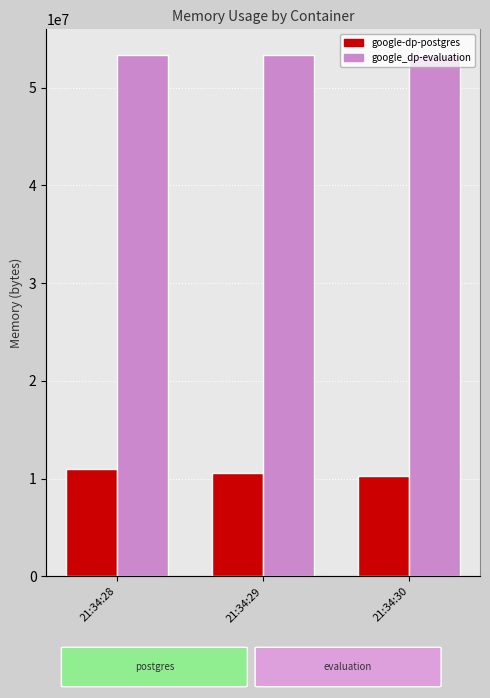

How many values in the google-dp-postgres series are below 10551296?

1